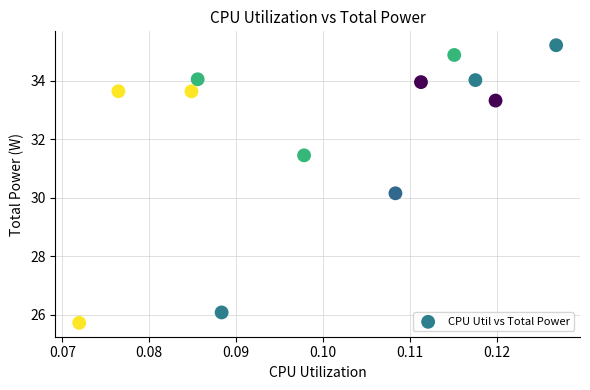

What Y value in the scatter plot is closest to 30?

30.1